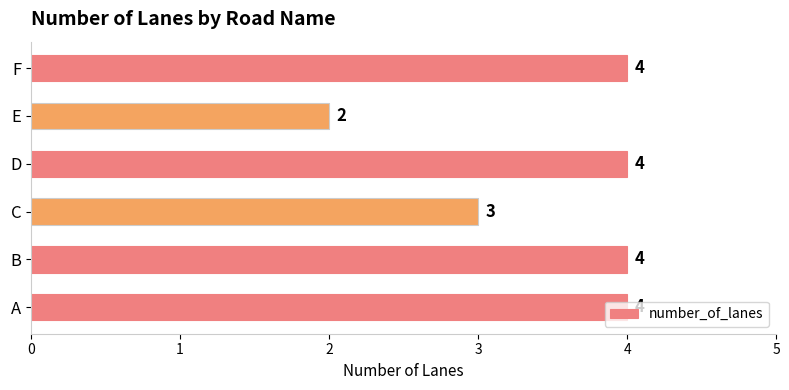

What is the difference between the maximum and second lowest values?

1